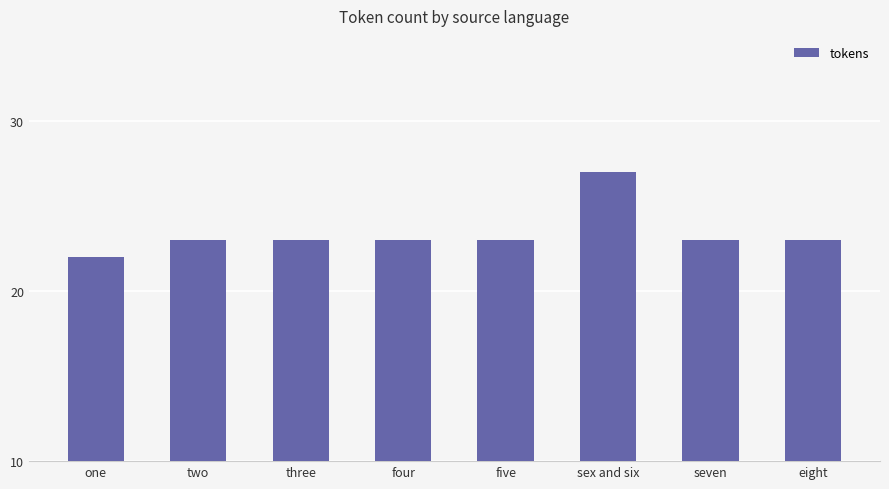

What is the value of the 5th bar from the left?

23